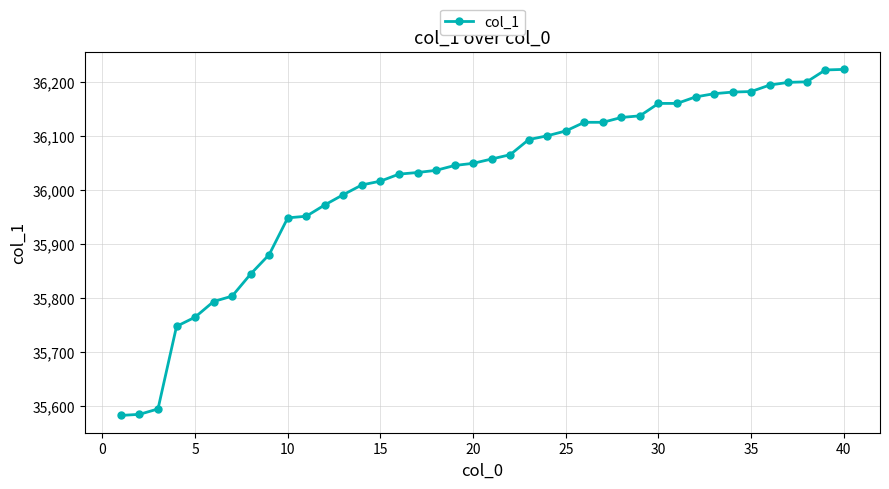

What is the greatest value displayed?

36224